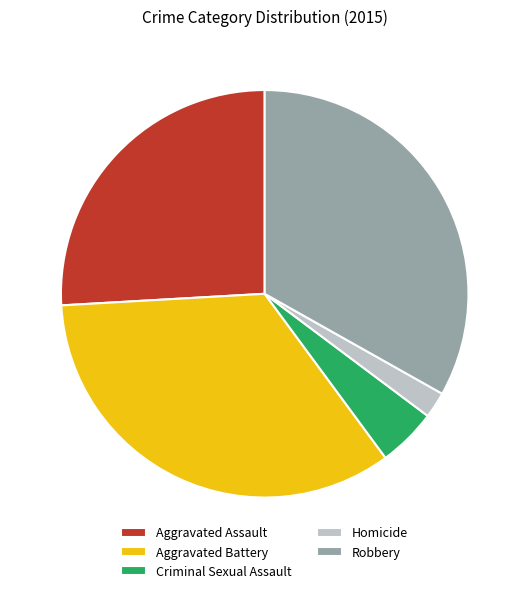

Is the sum of Aggravated Battery and Homicide greater than half?

No